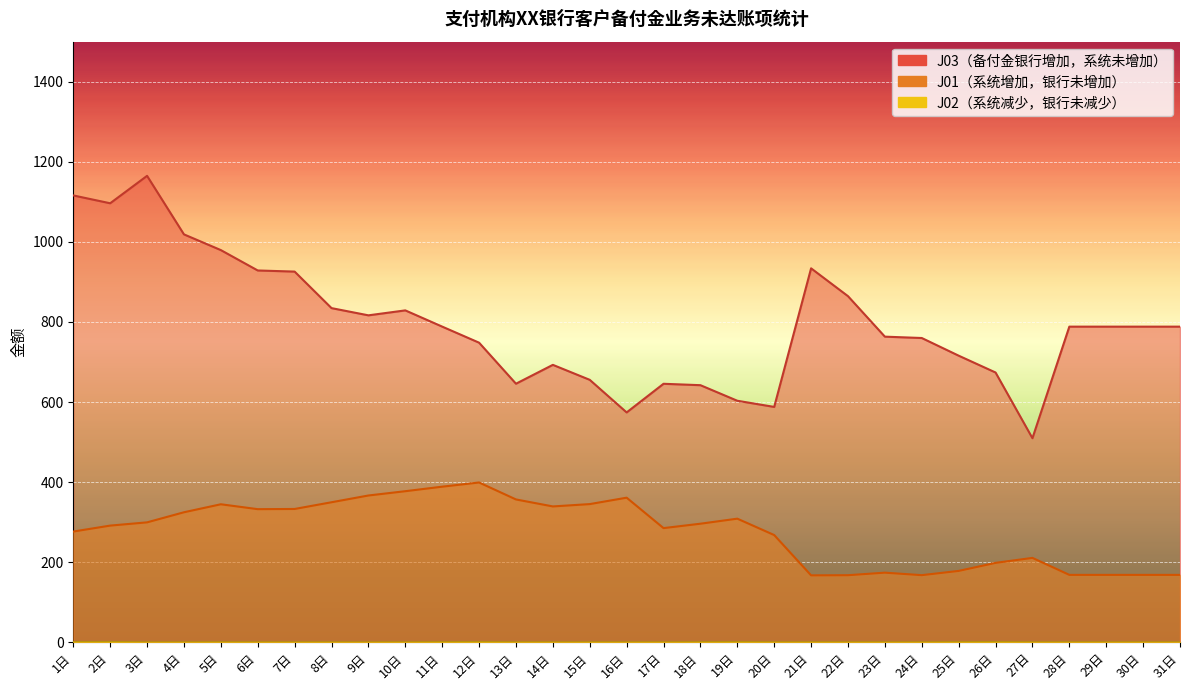

What is the difference between the second highest and second lowest values in the J01 series?

221.1